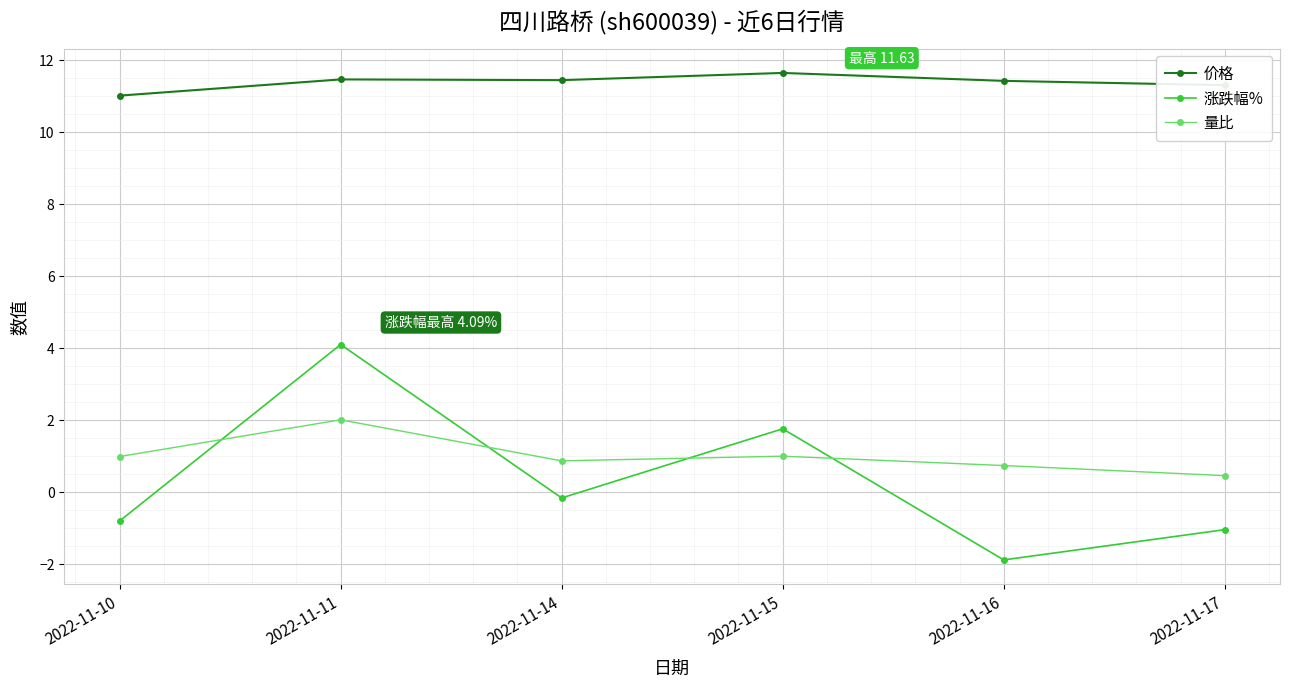

What is the approximate value of 量比 at 2022-11-11?

2.0